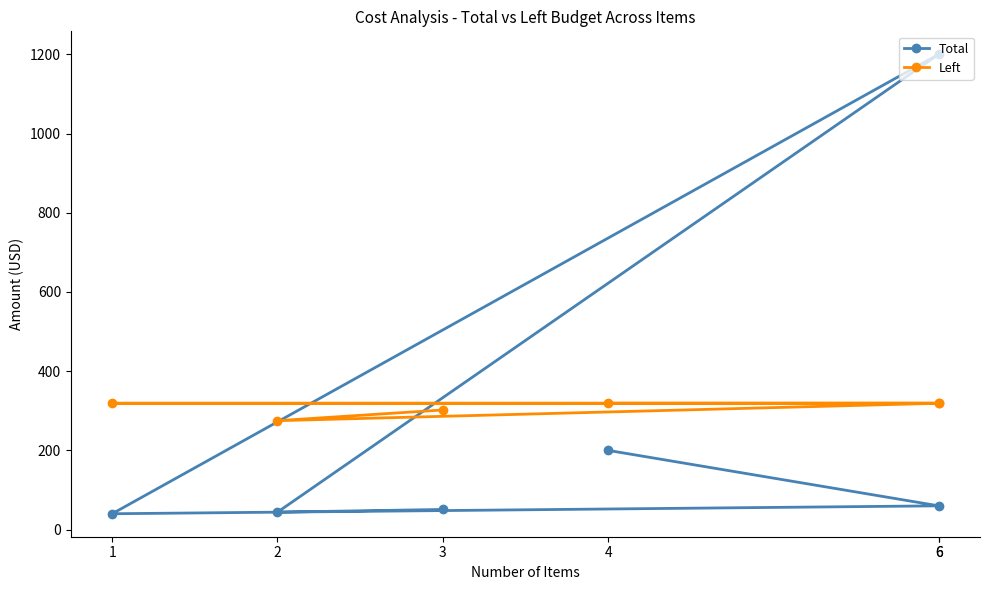

Reading left to right, list all the values displayed in this chart.

Total: 3=50.9	2=44.0	6=1200.0	1=40.0	6=60.0	4=200.0
Left: 3=302.0	2=275.0	6=319.0	1=319.0	6=319.0	4=319.0